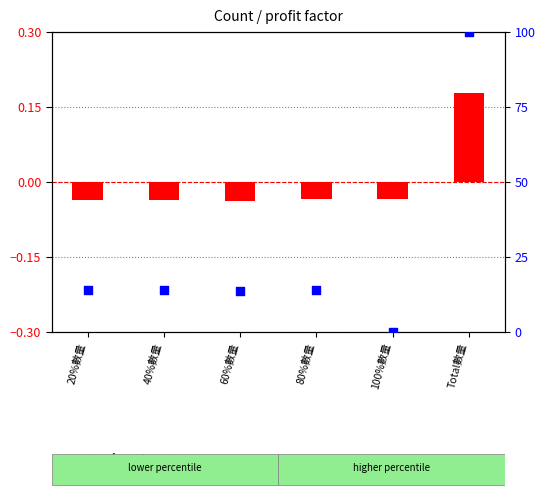

Which series has the largest total across all categories?

percentile rank within the sample